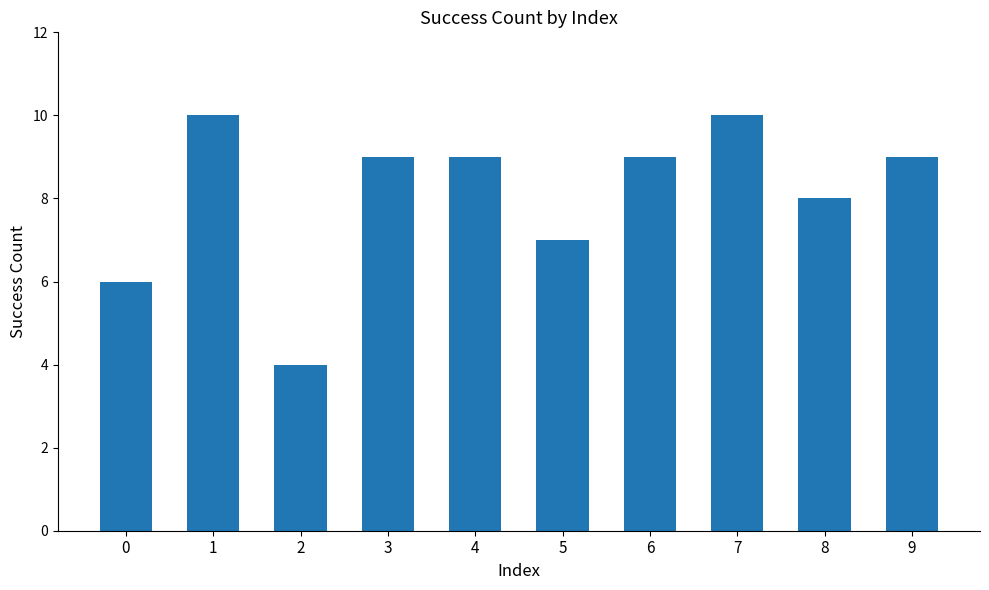

What is the difference between the second highest and minimum values?

6